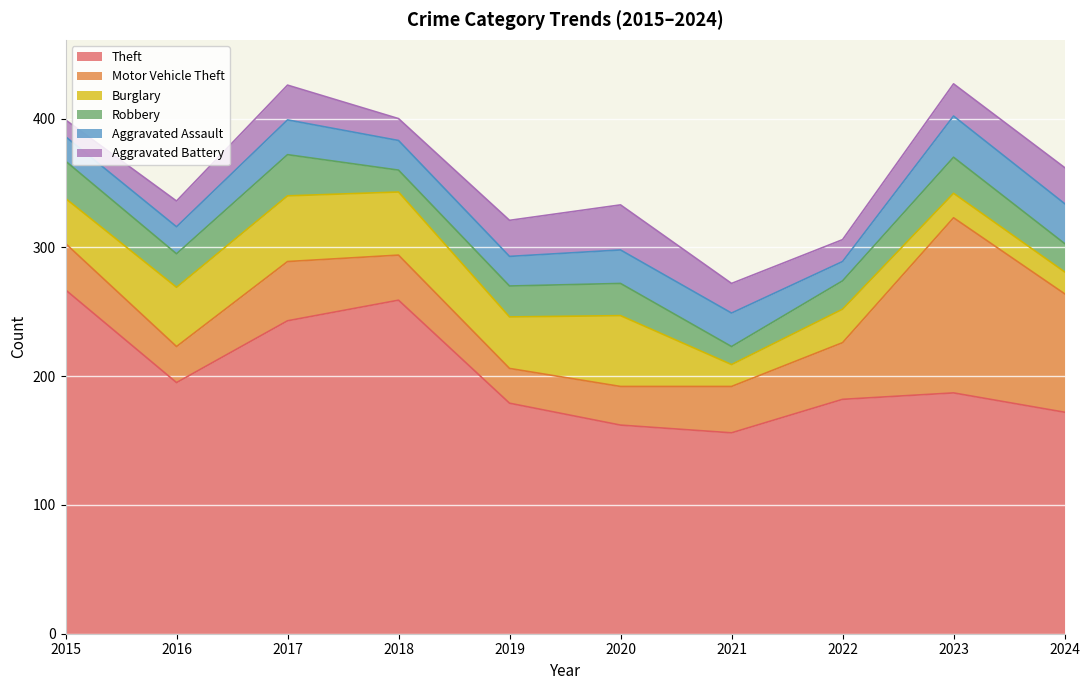

Which series has the largest total across all categories?

Theft